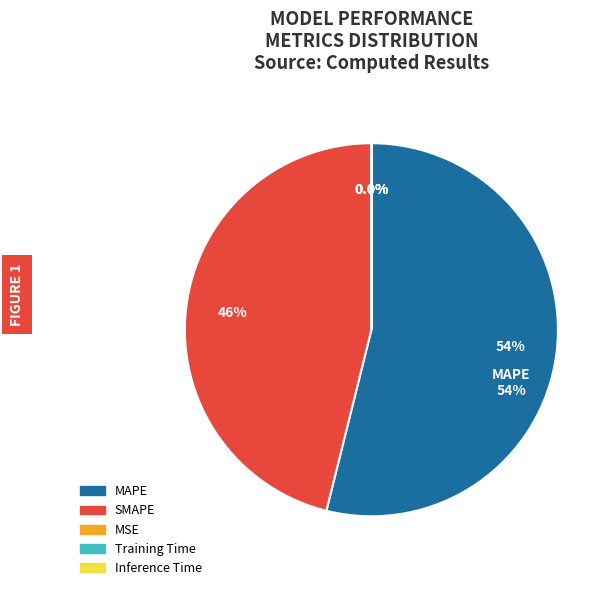

What portion of the pie excludes Inference Time?

100.0%